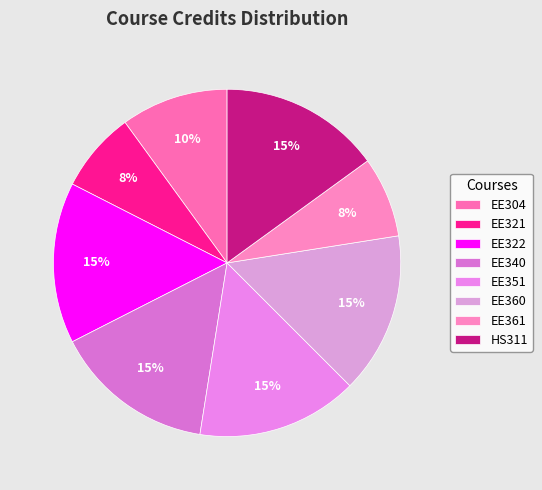

Which has a higher value, HS311 or EE361?

HS311